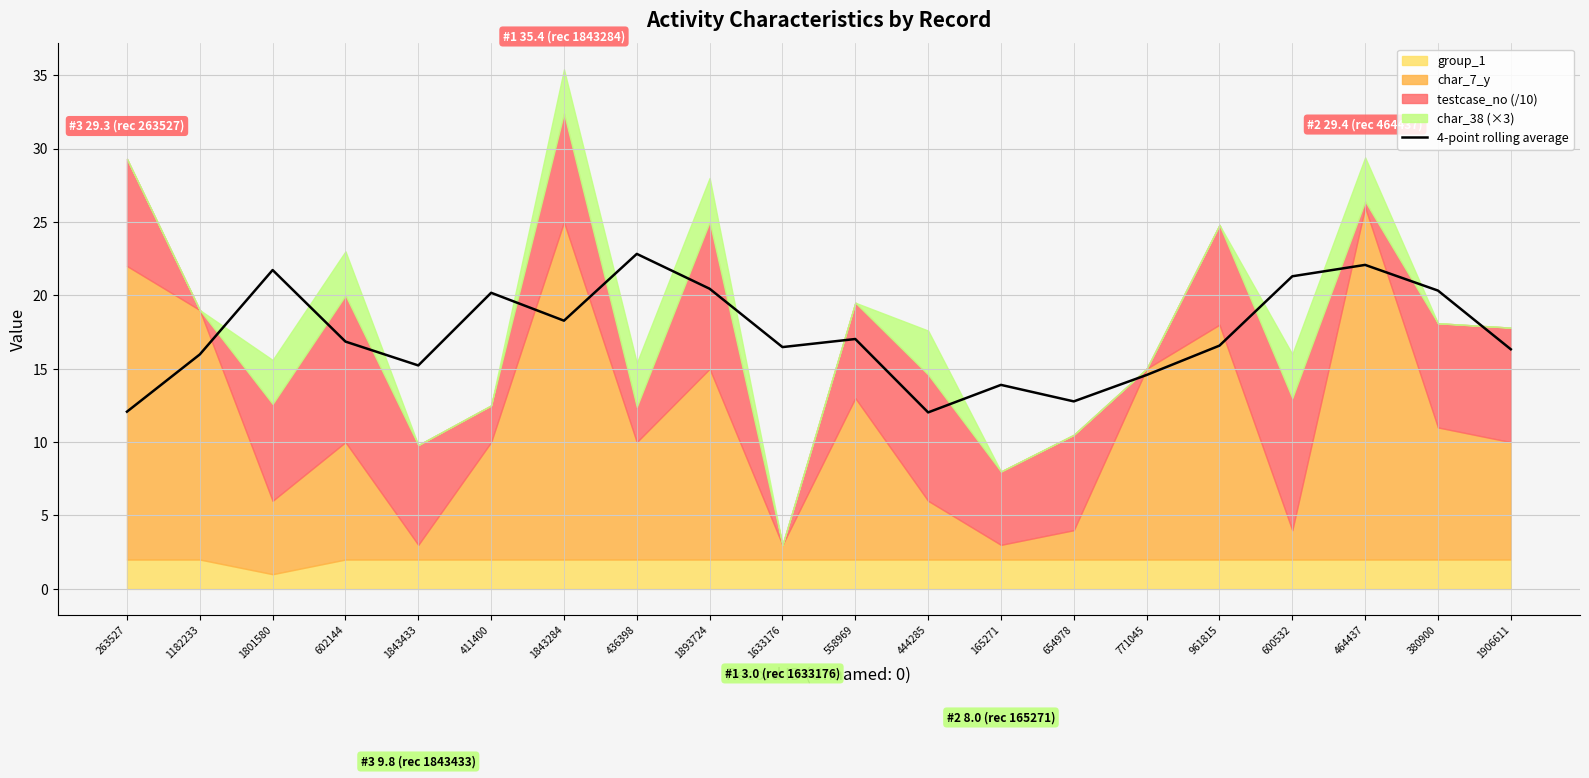

Where is the first local minimum?

1843433